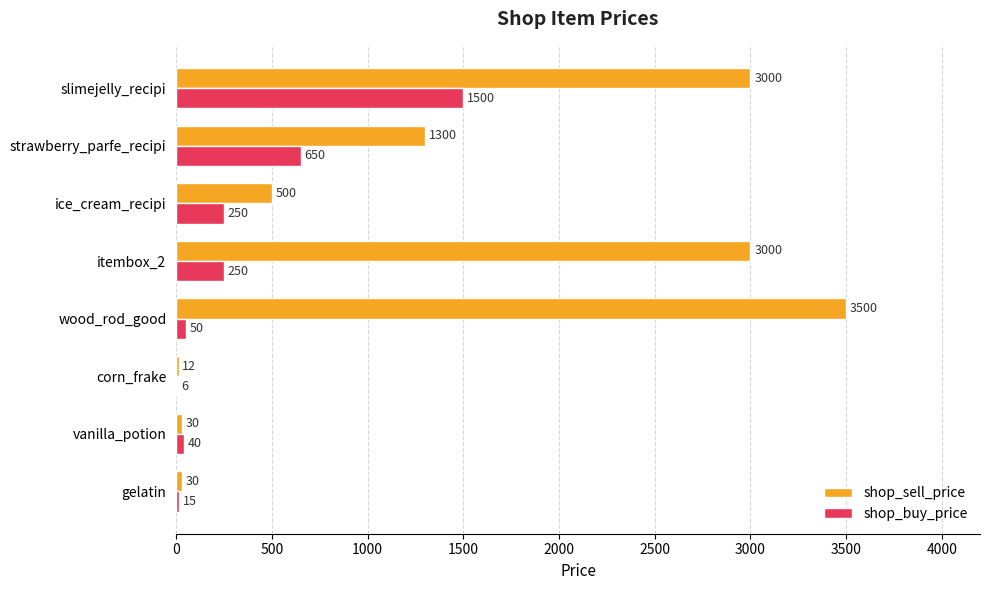

At which label is shop_sell_price closest to 1756?

strawberry_parfe_recipi